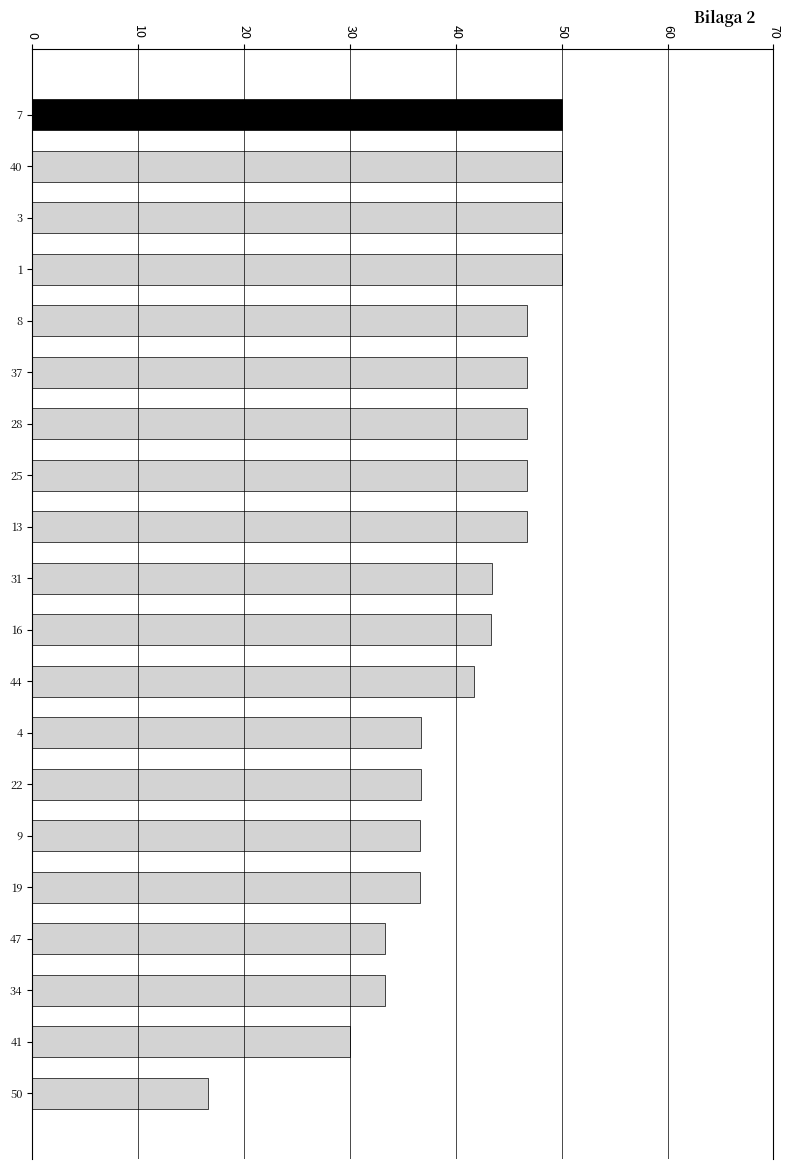

What is the approximate value at 8?

46.7